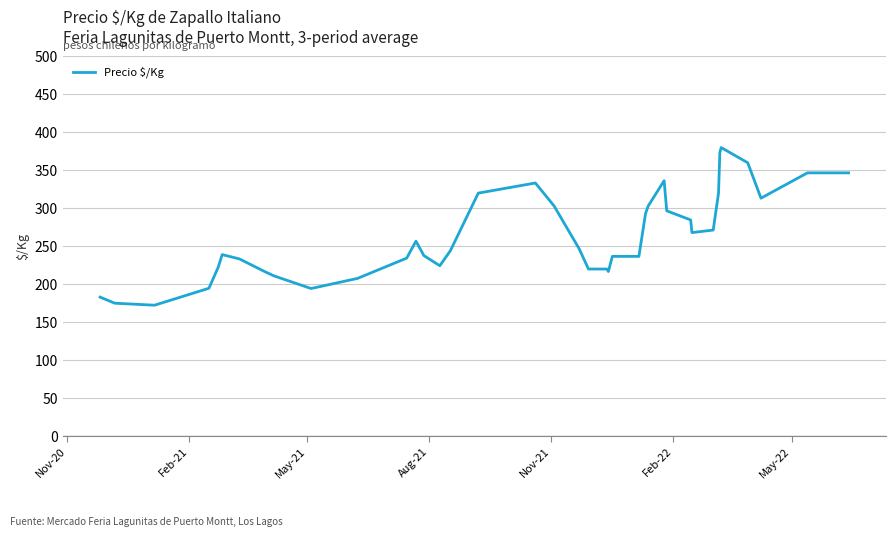

What is the difference between the maximum and minimum values?

207.7